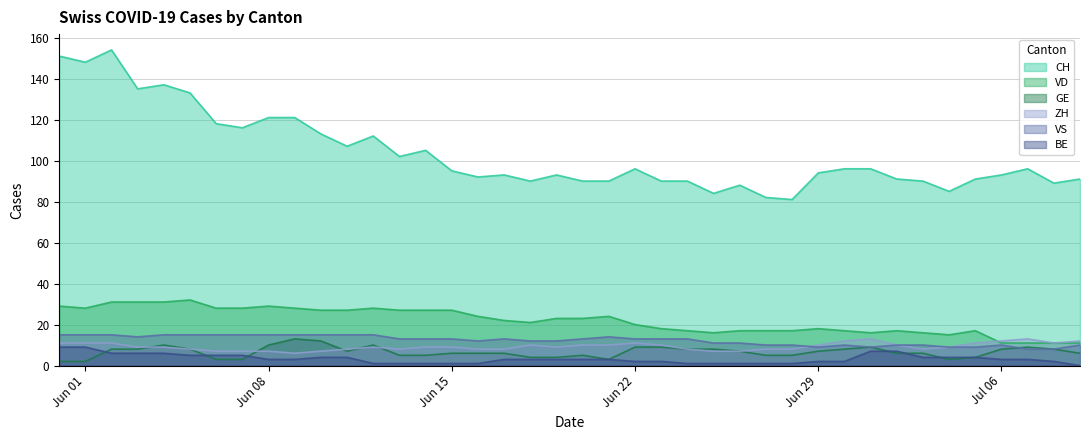

Which series has the largest range (max minus min)?

CH